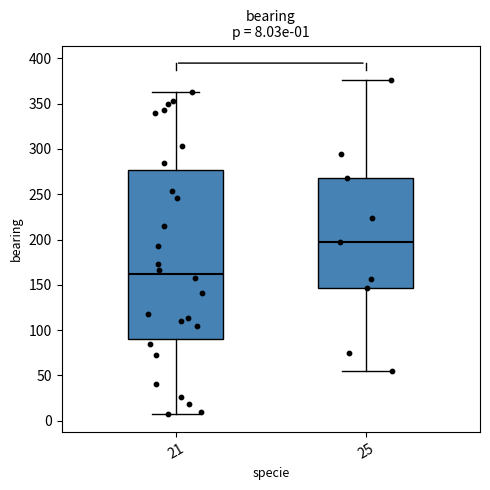

Comparing the boxes themselves (not the whiskers), which one is the tallest?

21